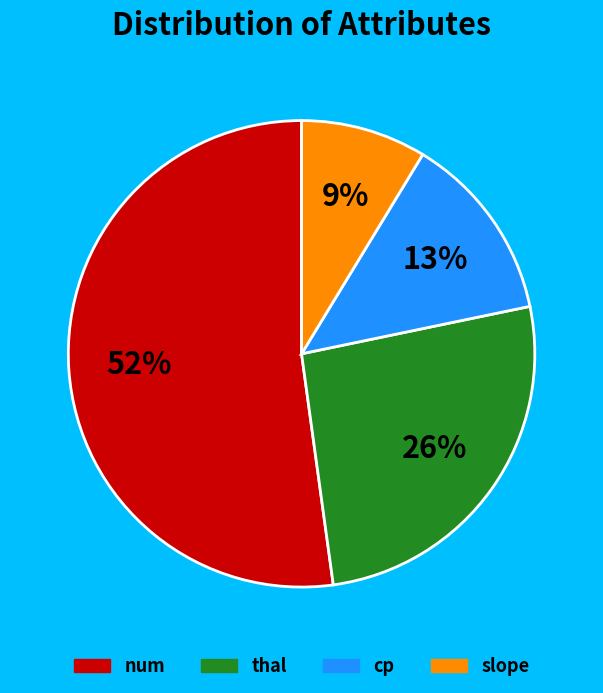

Is there any slice that represents more than half of the pie?

Yes